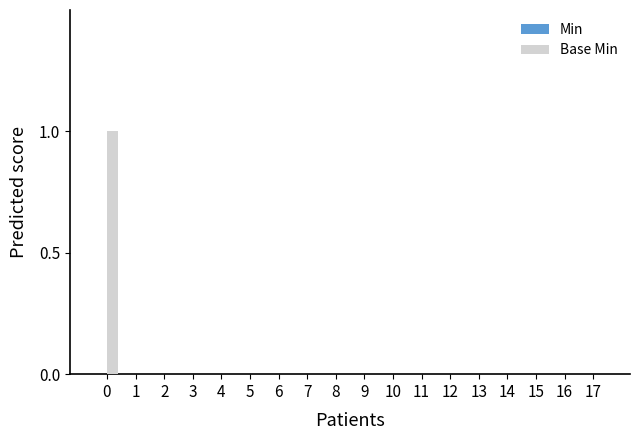

True or false: the data shows 0 at 3.

True